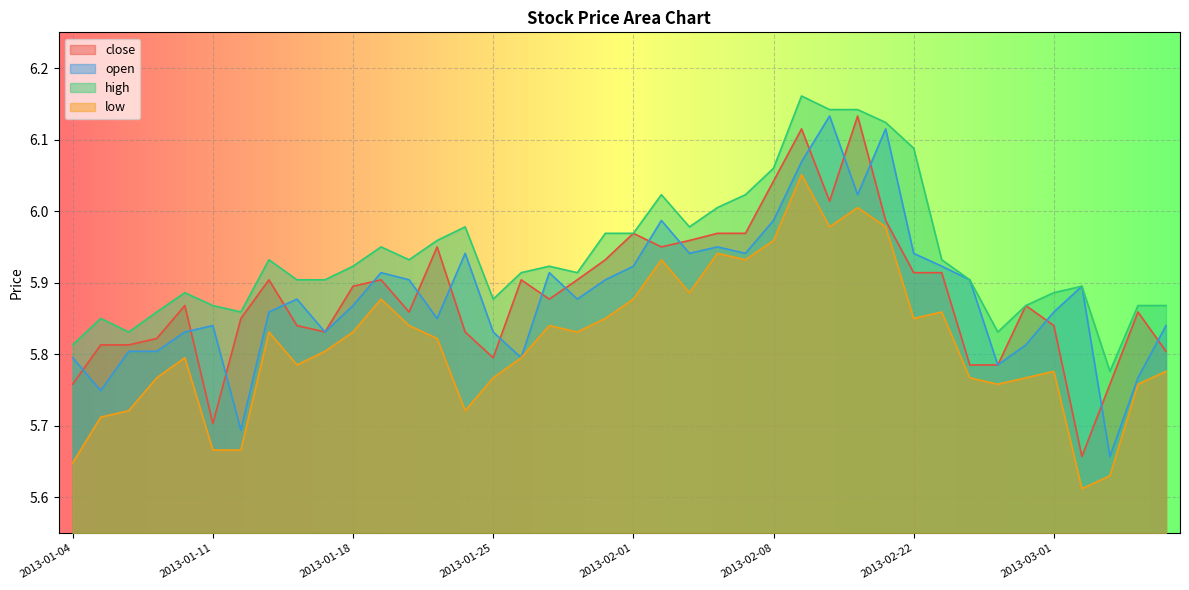

What is the spread (max minus min) of values at 2013-01-09?

0.1